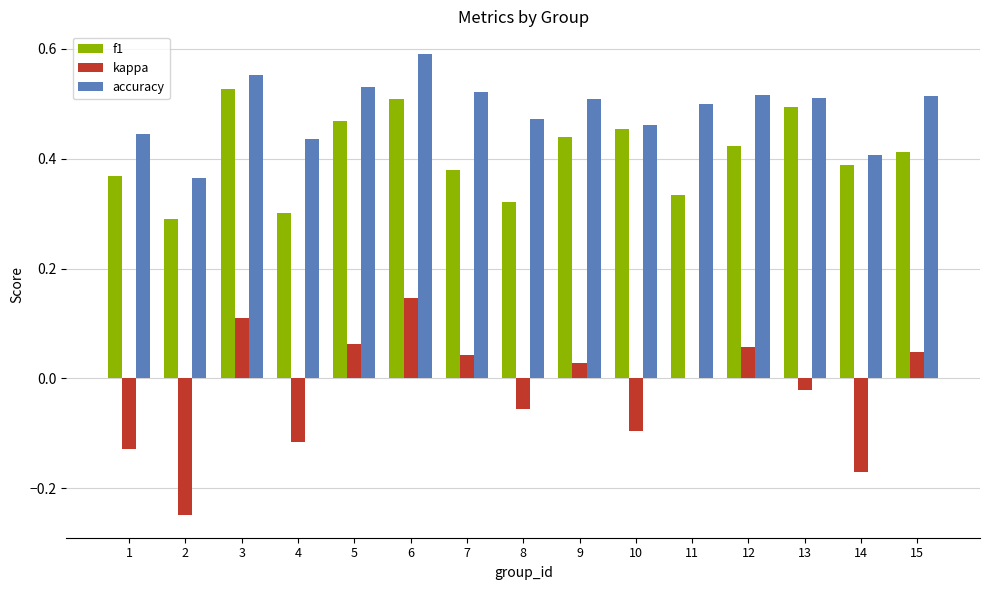

At which category does the chart reach its peak across all series?

6